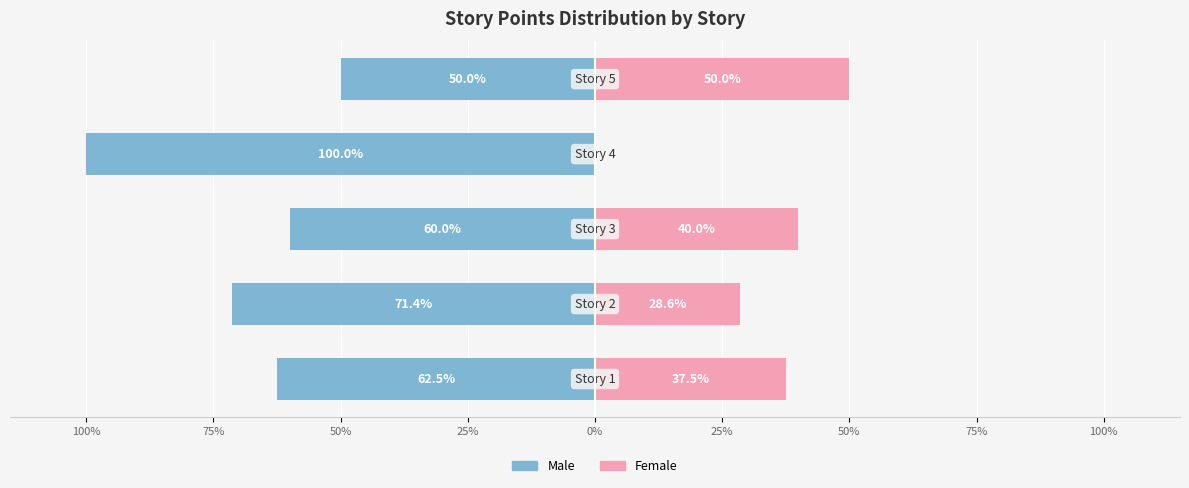

What is the average value of the Male series?

-68.8